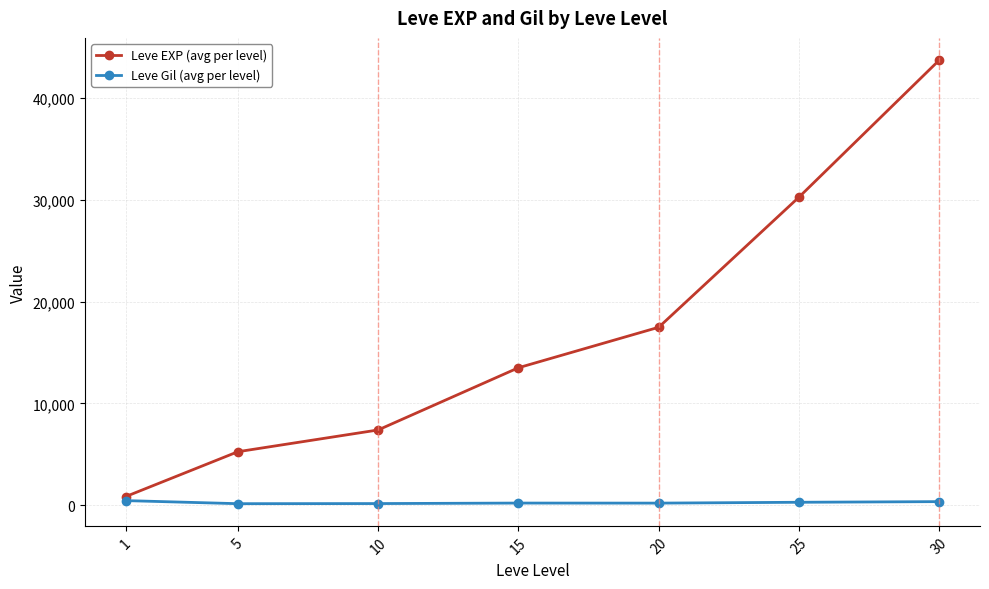

Between 1 and 5, which series saw the biggest shift?

Leve EXP (avg per level)